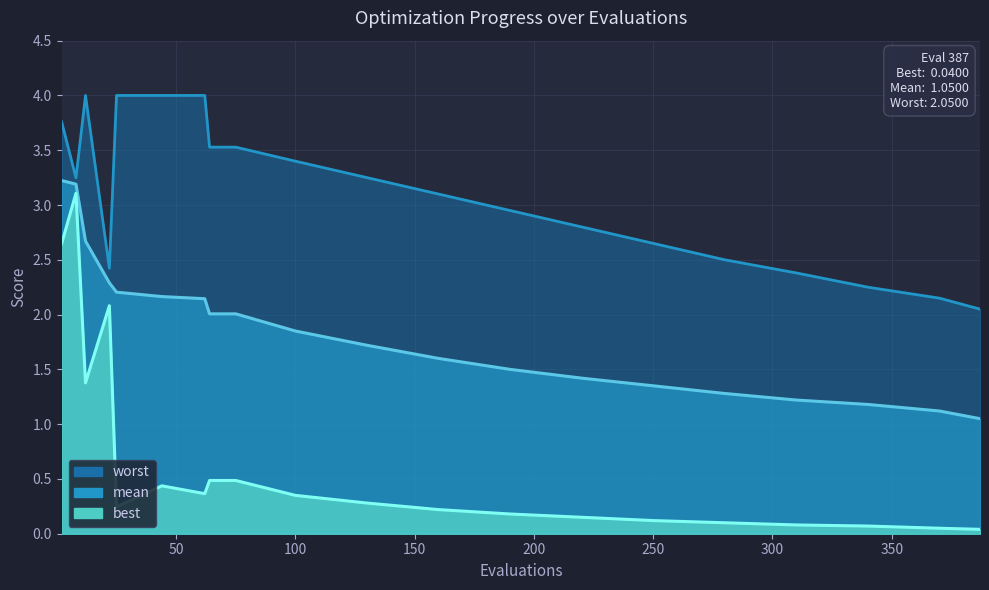

What is the highest value of the best series?

3.1